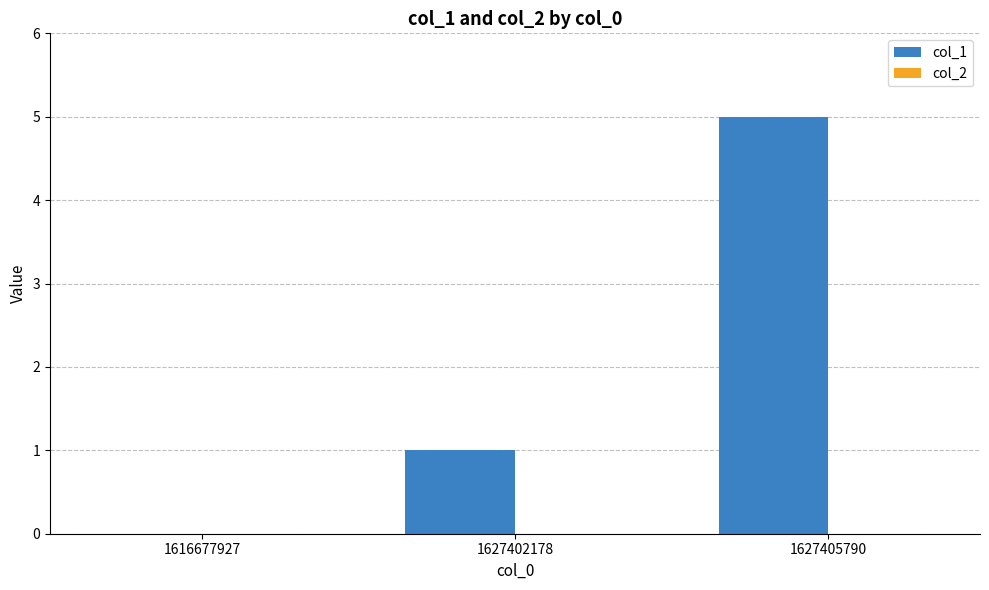

Between 1627402178 and 1627405790, which is larger?

1627405790